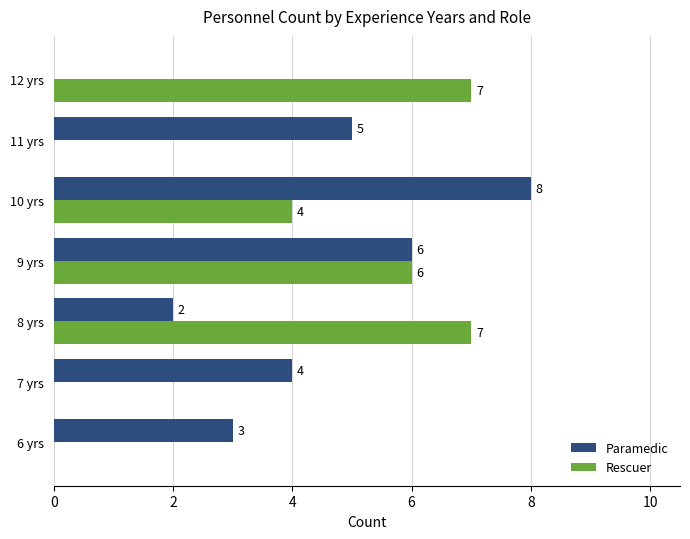

What is the approximate value of Rescuer at 12 yrs?

7